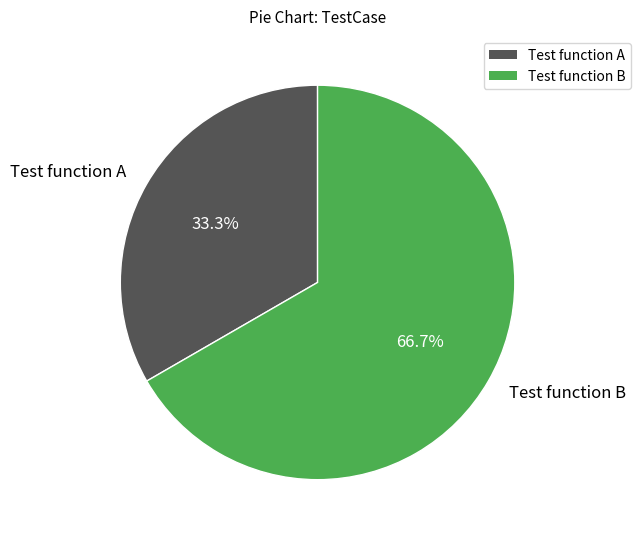

The Test function A slice represents 46% of the pie. True or false?

False